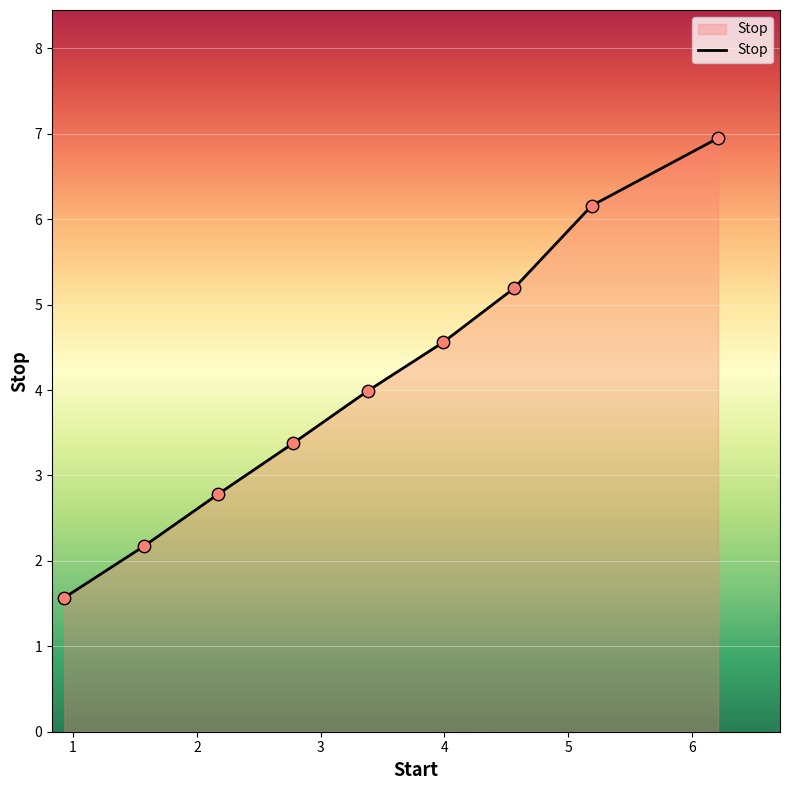

What is the minimum value shown in the chart?

1.6